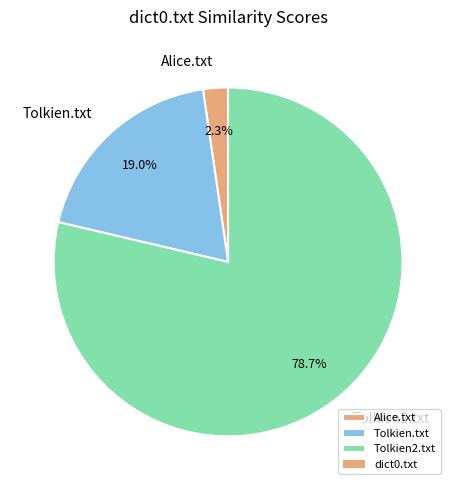

How many slices are in this pie chart?

3